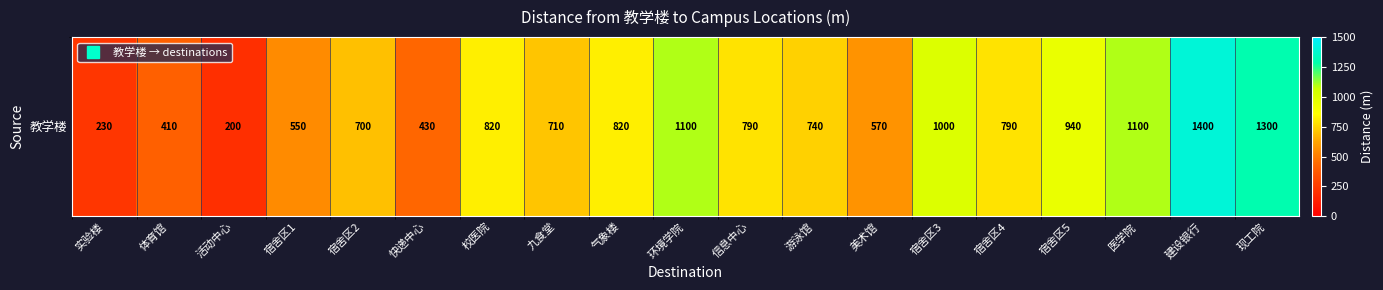

What is the minimum value shown in the chart?

200